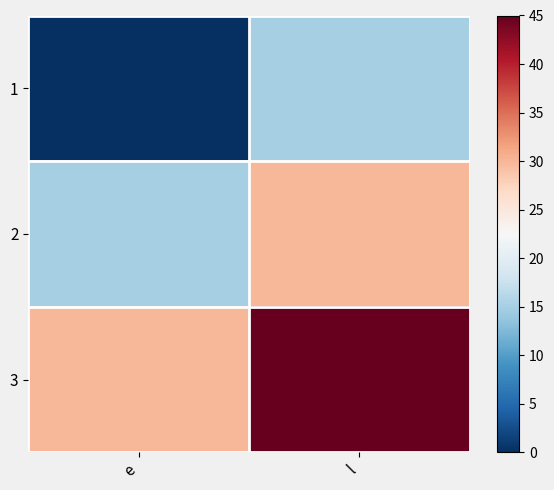

Reading right to left, transcribe all the data shown in this chart.

1: l=15	e=0
2: l=30	e=15
3: l=45	e=30